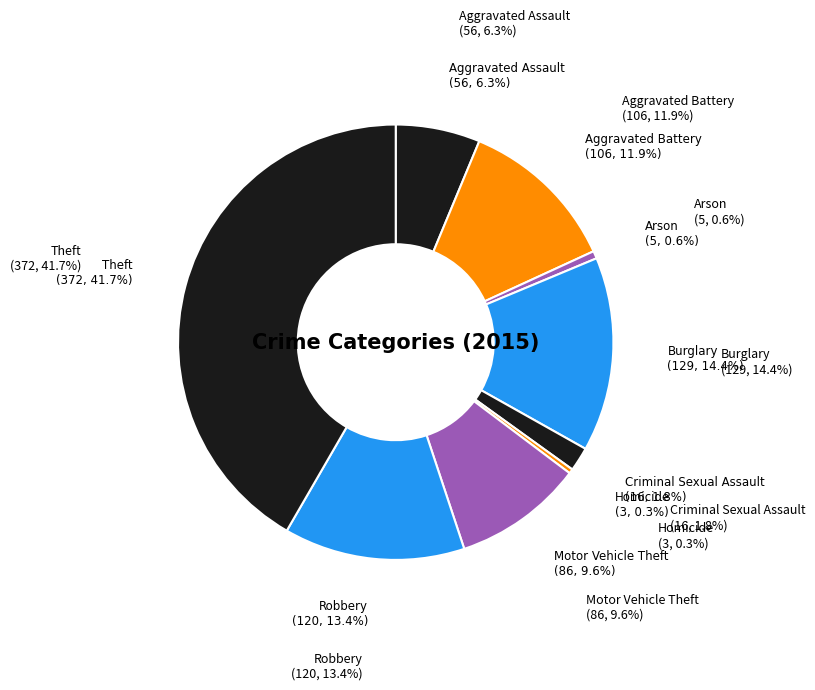

To the nearest percent, what portion does Burglary represent?

14%